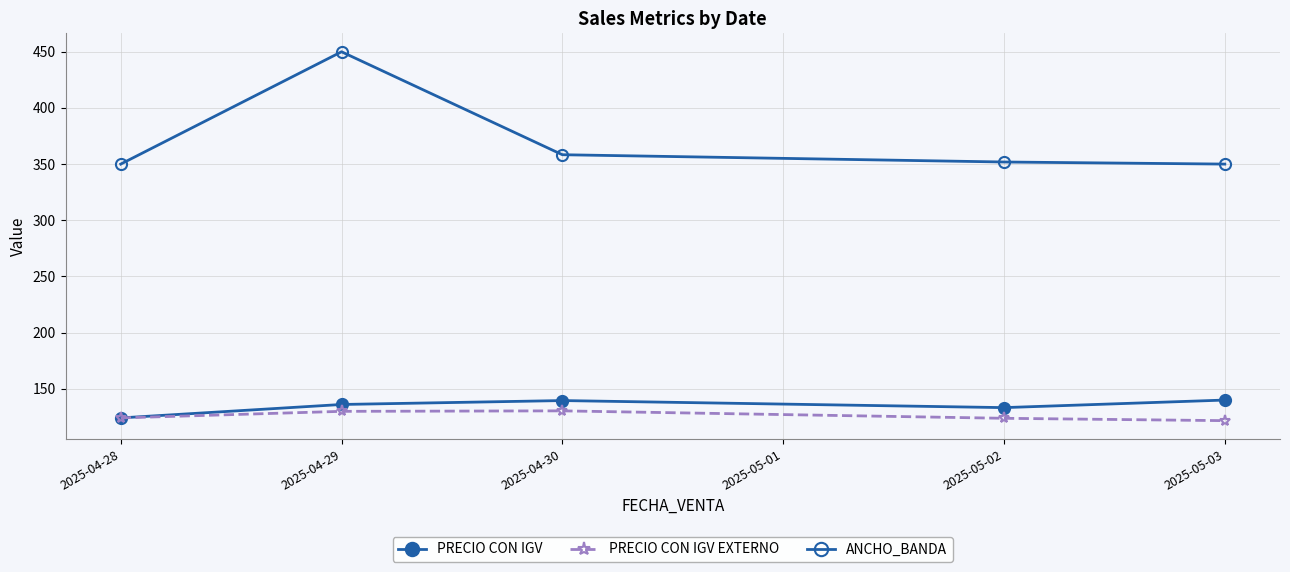

Is this an area chart (filled region under the line)?

No